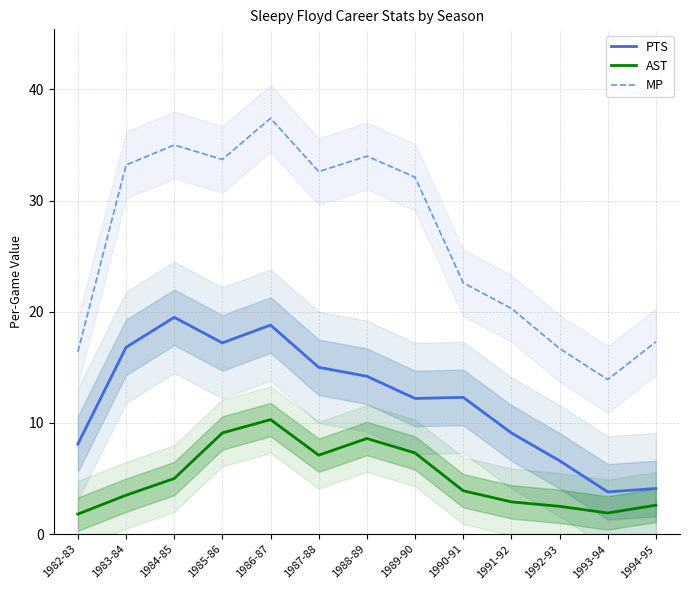

Between 1988-89 and 1991-92, which series saw the biggest shift?

MP